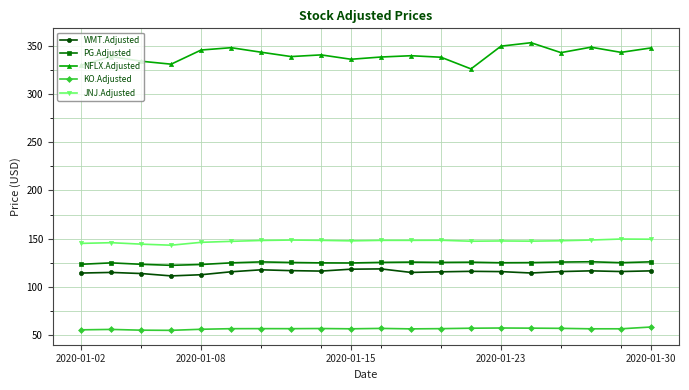

What is the value of the NFLX.Adjusted point at the 4th from the left?

330.9